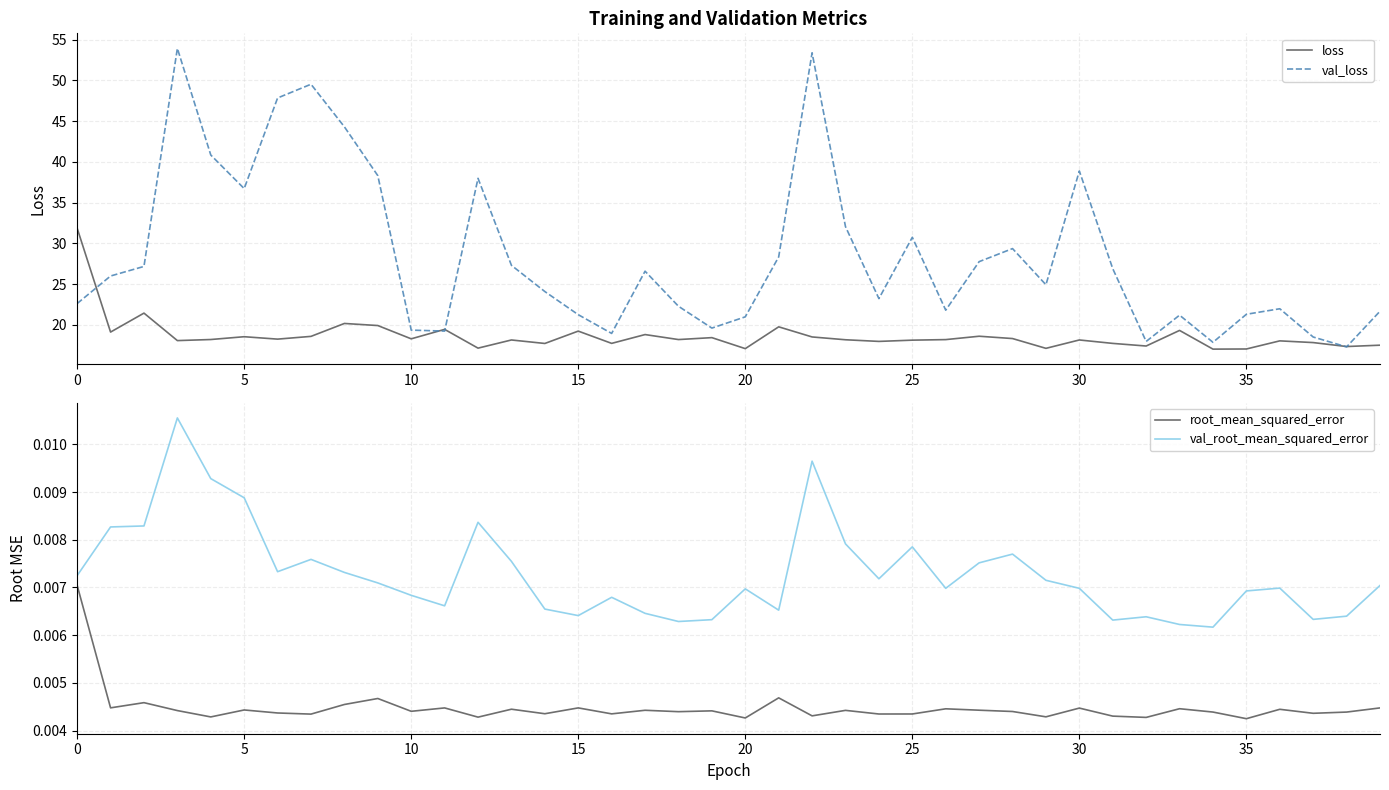

Which category has the lowest value across all series?

35